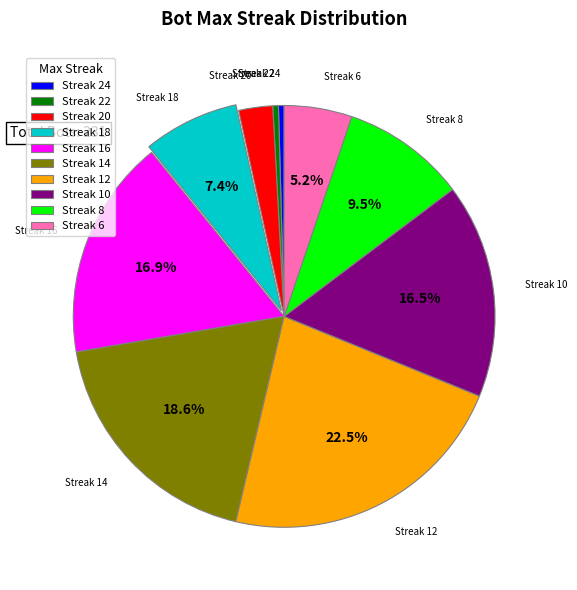

Is there a majority slice in this chart?

No